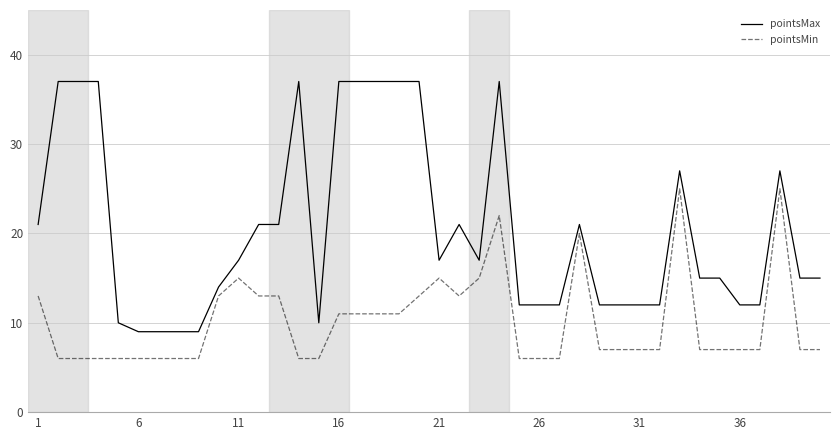

List the series in order of their overall mean, lowest first.

pointsMin, pointsMax